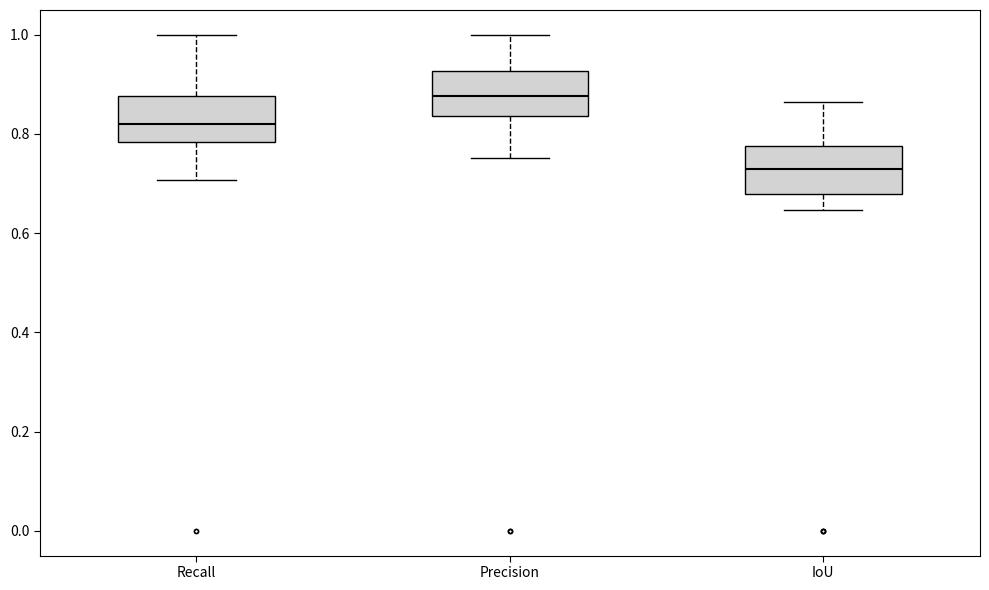

Reading left to right, transcribe this box plot: for each box, give where its median line is, the range the box spans, and where its two whiskers end, as read against the y-axis. The values are not printed on the chart, so give them approximately, as read against the axis.

Recall: median 0.82, box 0.78 to 0.88, whiskers 0.70 to 1.00
Precision: median 0.88, box 0.84 to 0.92, whiskers 0.76 to 1.00
IoU: median 0.74, box 0.68 to 0.78, whiskers 0.64 to 0.86